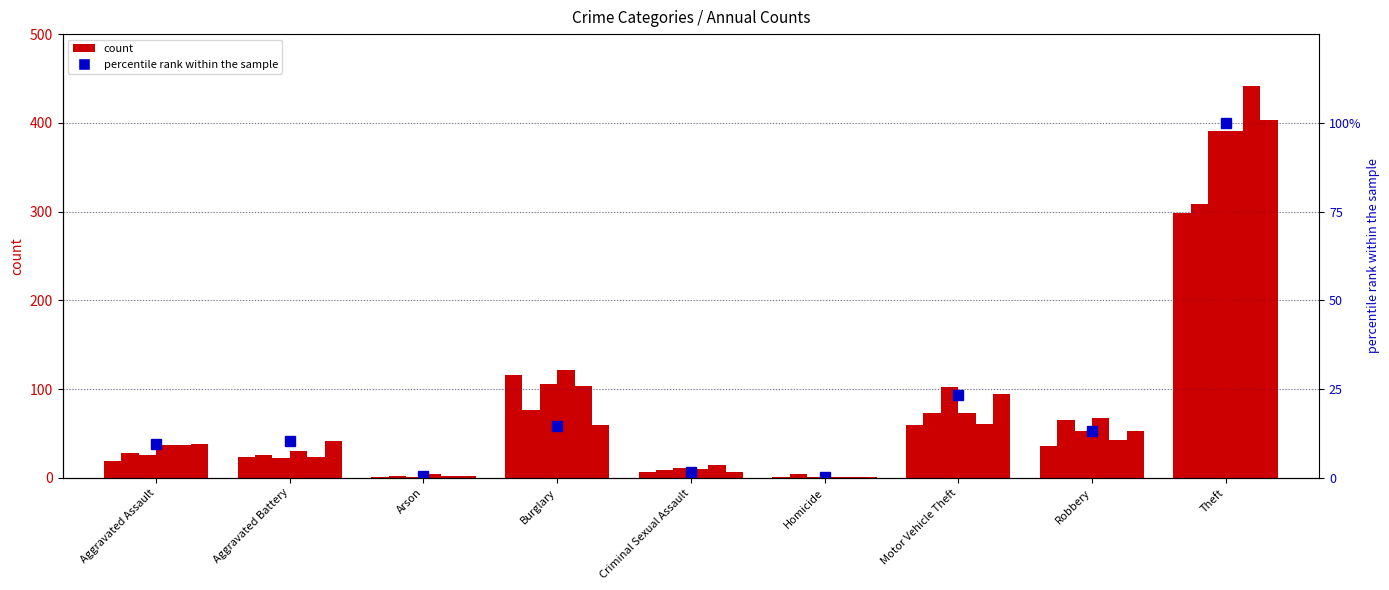

What is the average value?

19.3